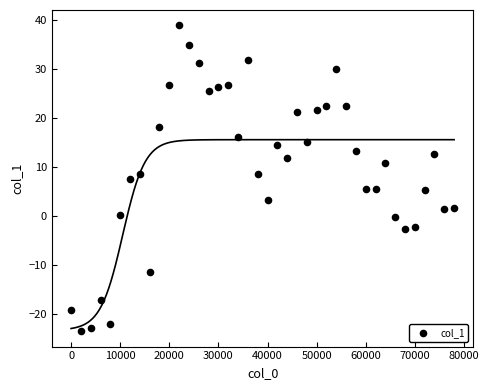

What is the range of X values (max minus min)?

78000.0